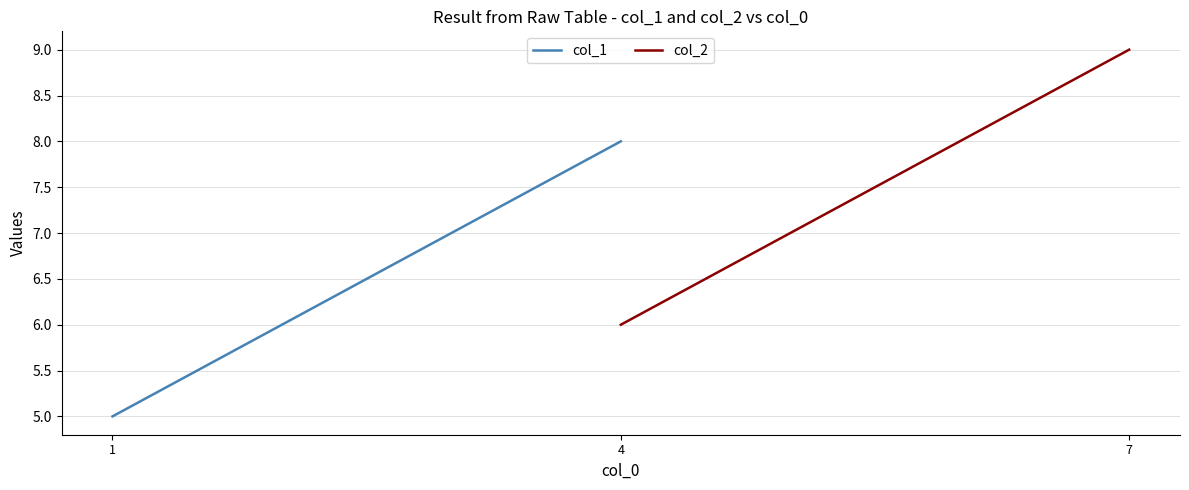

Between 4 and 1, which is larger?

4